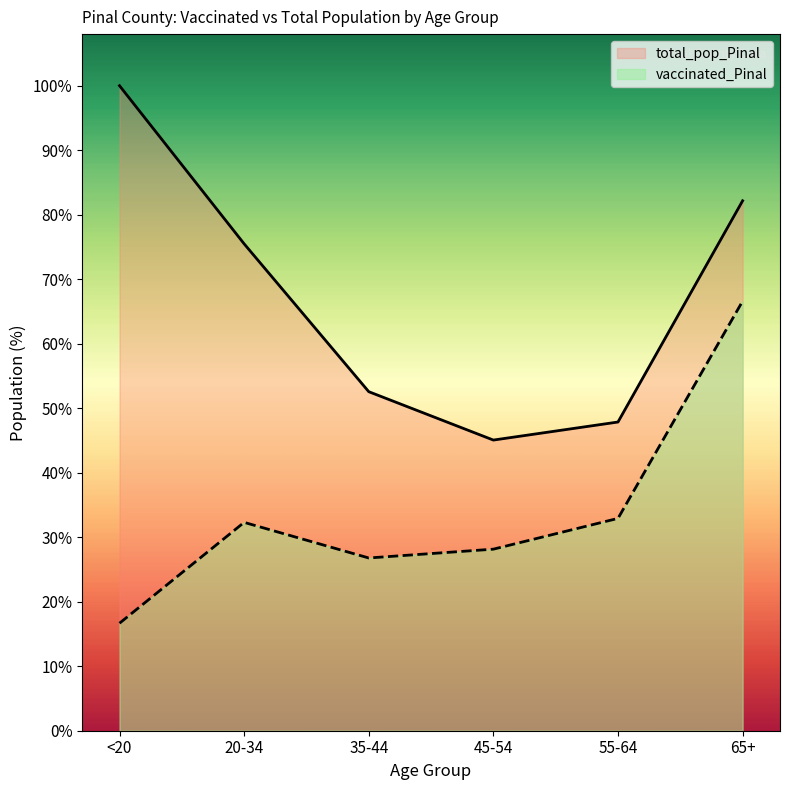

Which has a higher value, 55-64 or 65+?

65+